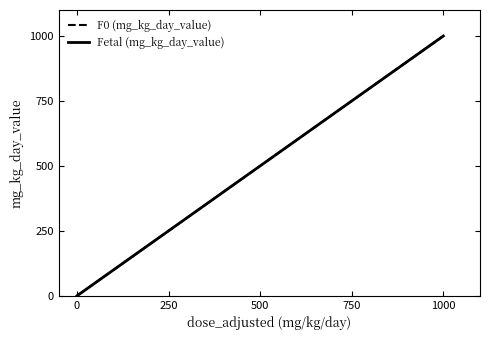

Does the chart display data point markers on the line(s)?

No